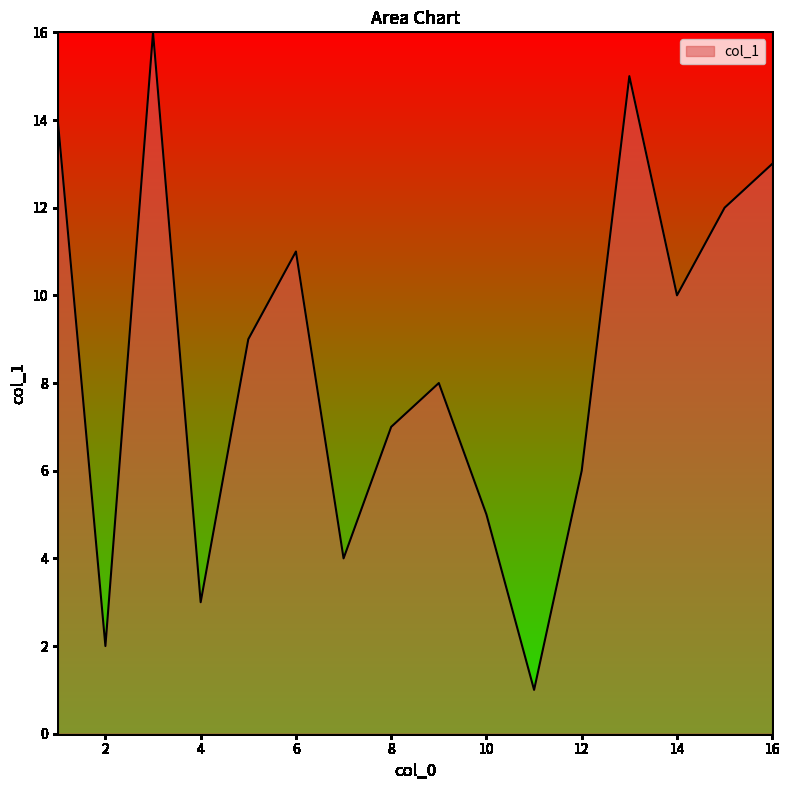

What is the greatest value displayed?

16